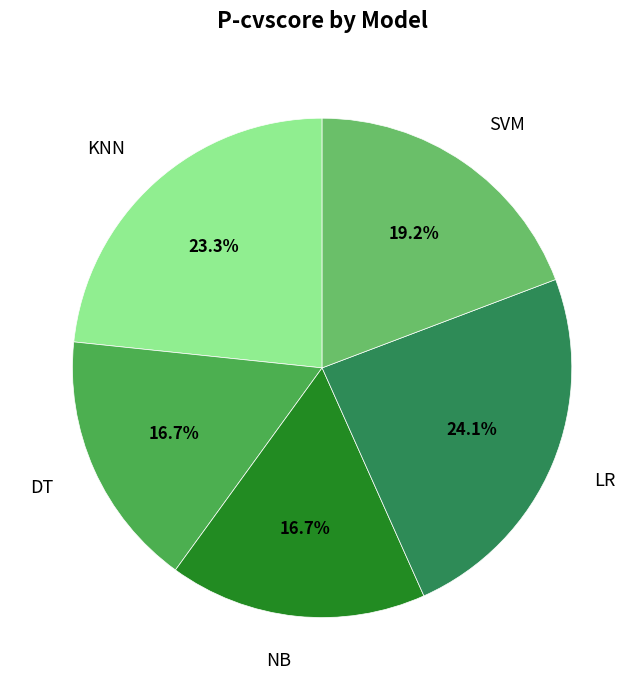

Do DT and LR together represent more than half of the pie?

No